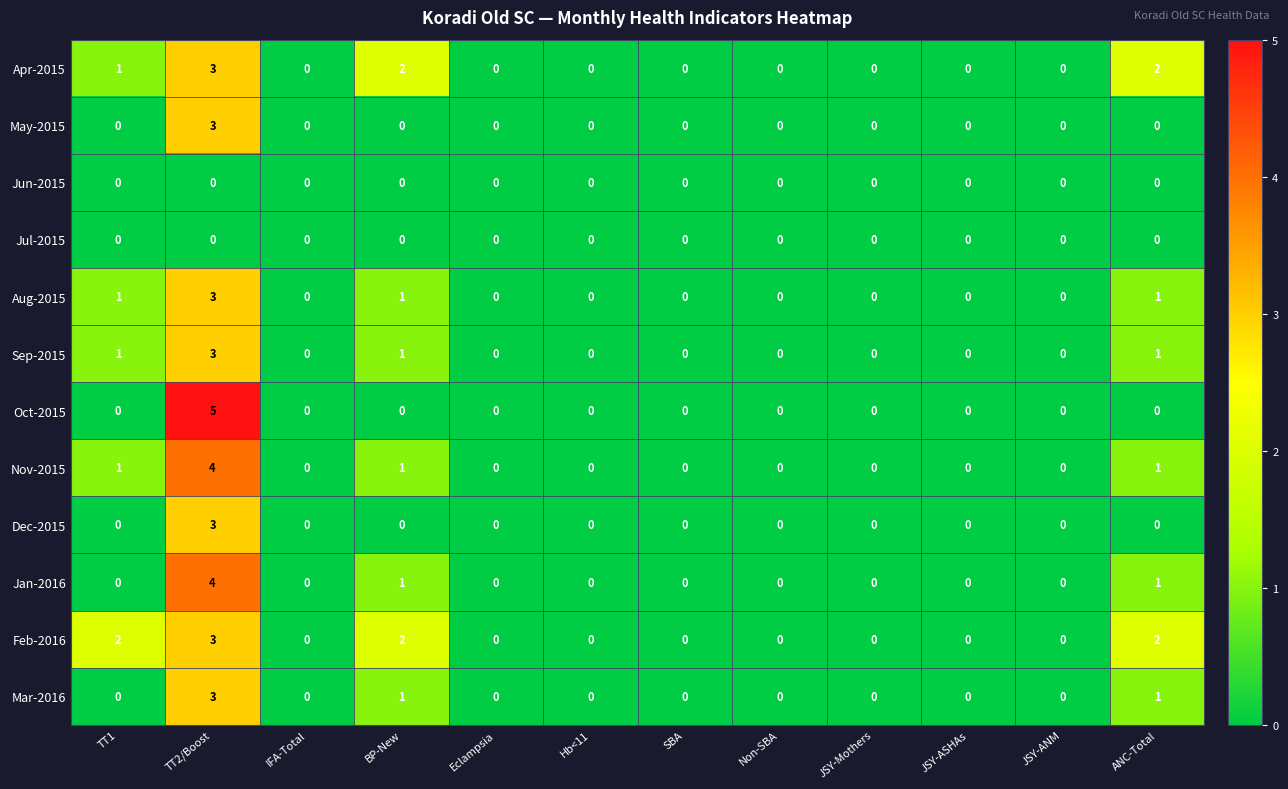

How many Feb-2016 values are between 0 and 2?

11